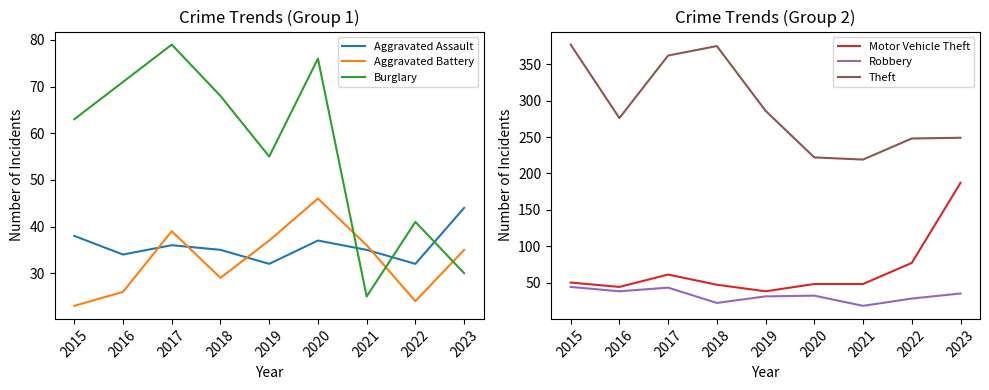

What is the spread (max minus min) of values at 2018?

353